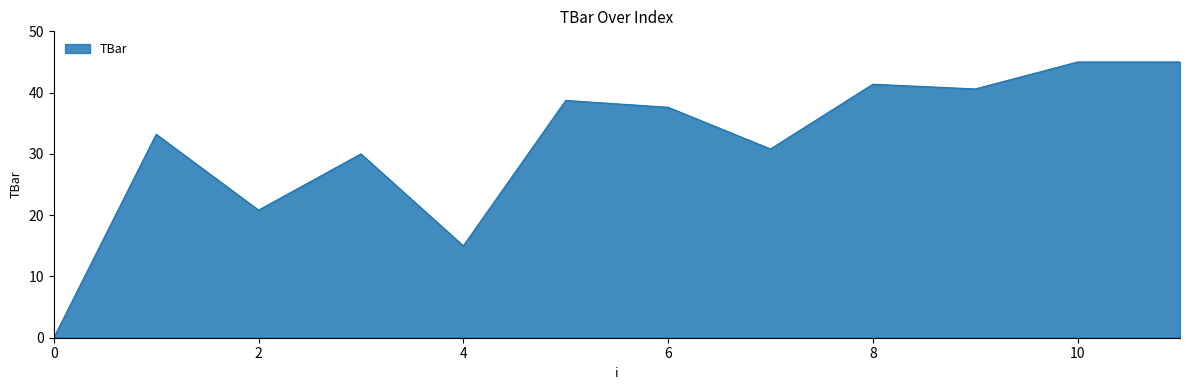

What is the difference between the maximum and minimum values?

45.0